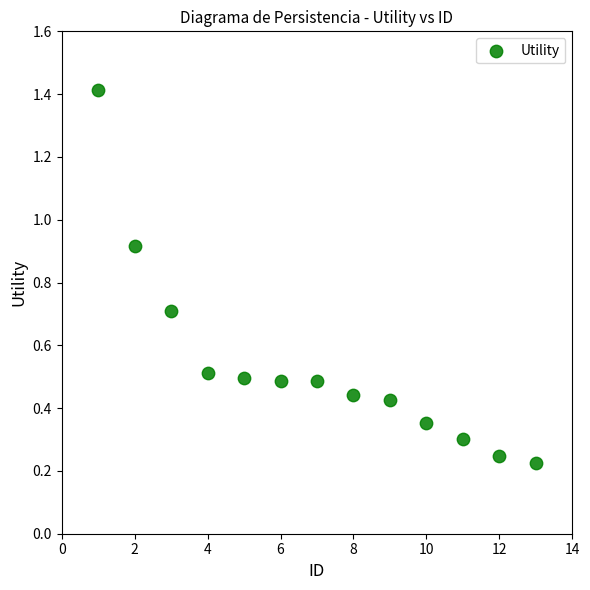

What is the range of X values (max minus min)?

12.0